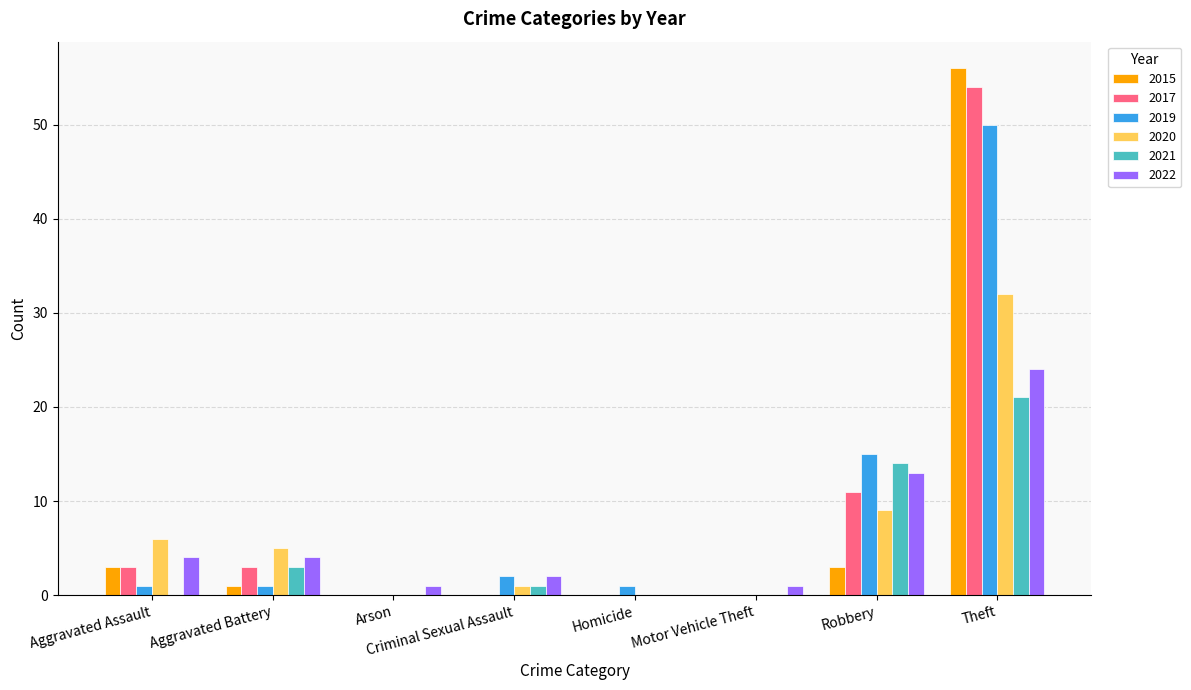

Where is 2017 nearest to the value 27?

Robbery